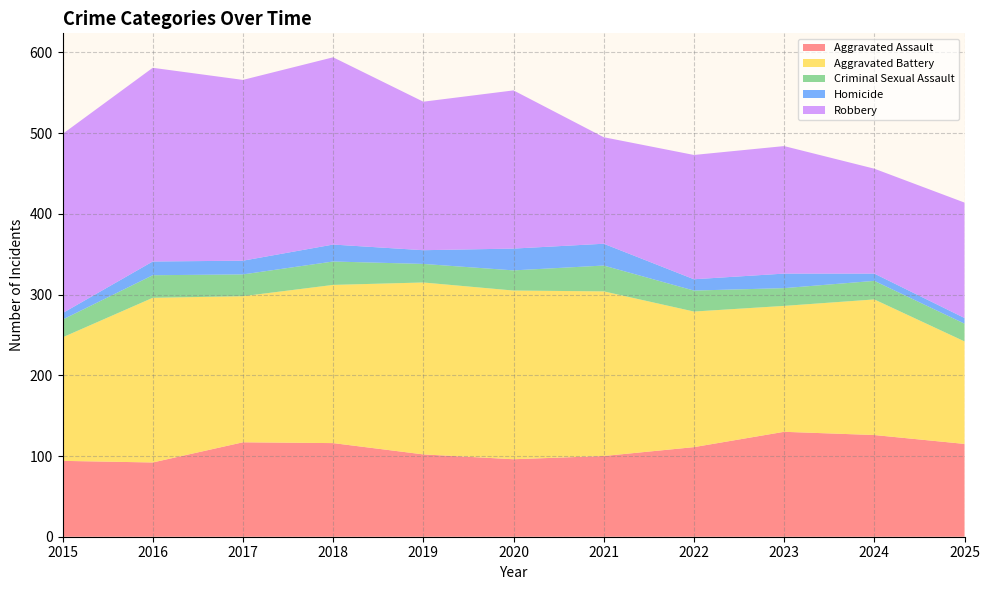

Reading right to left, what are all the values shown in this chart?

Aggravated Assault: 115	126	130	111	100	96	102	116	117	92	94
Aggravated Battery: 127	168	156	168	204	209	213	196	181	204	153
Criminal Sexual Assault: 22	23	22	26	32	25	23	29	27	28	22
Homicide: 7	9	18	14	27	27	17	21	17	17	8
Robbery: 143	130	158	154	132	196	184	232	224	240	222